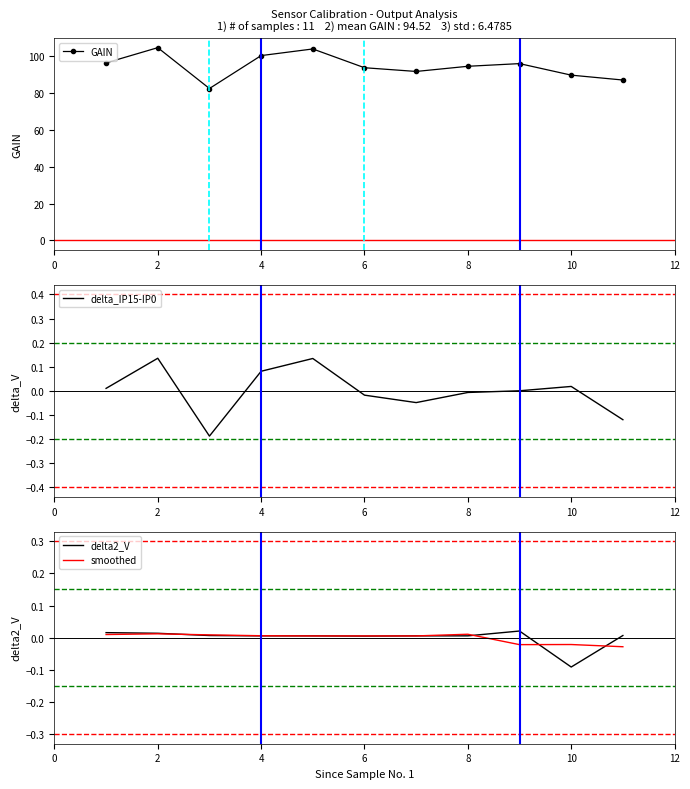

Is it true that delta2_V equals 0.0 at 8?

True